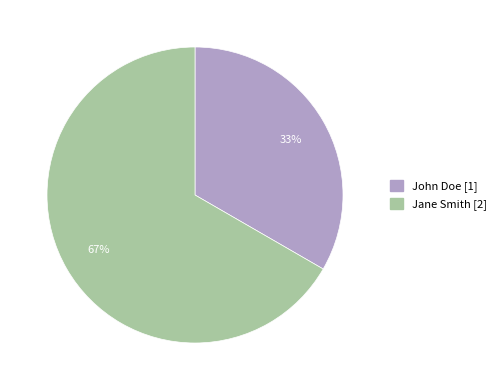

Rank the categories by value from lowest to highest.

John Doe, Jane Smith